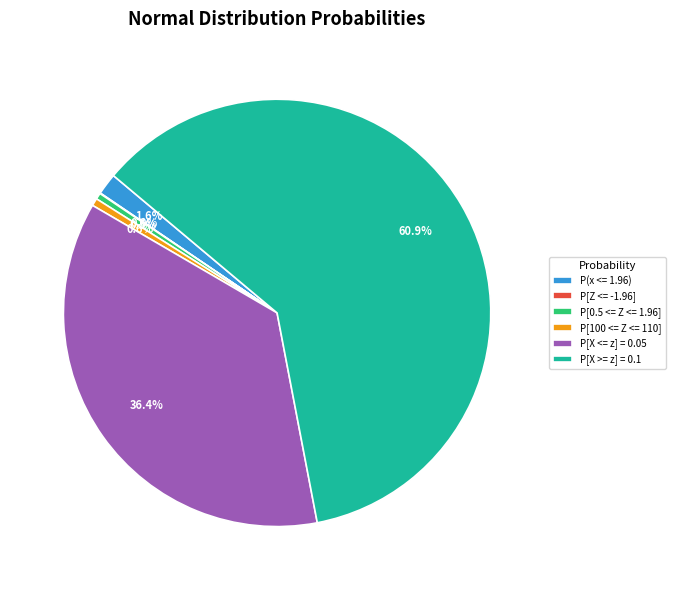

Approximately how many times larger is the value at P[X <= z] = 0.05 compared to P[X >= z] = 0.1?

0.6